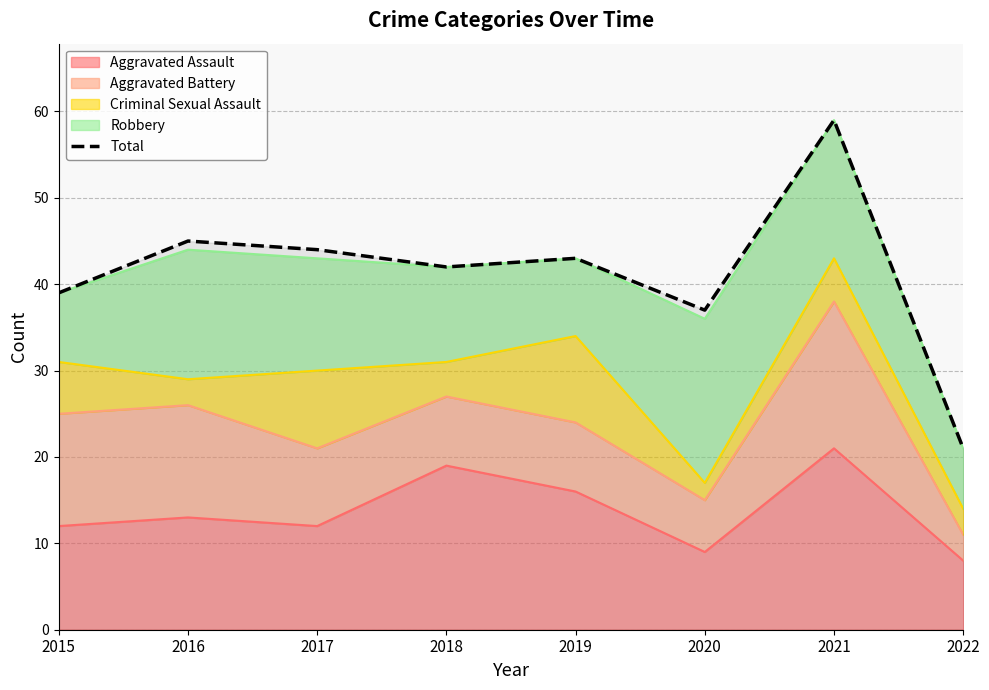

Where is the data nearest to the value 40?

2015